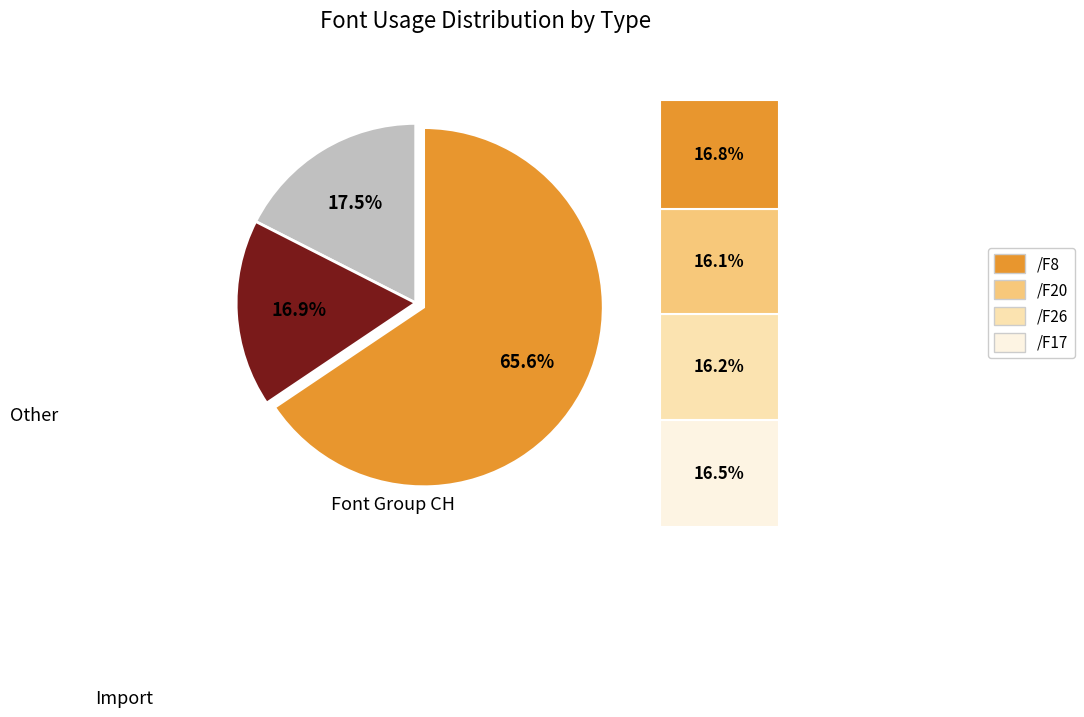

How many segments does this pie chart have?

3